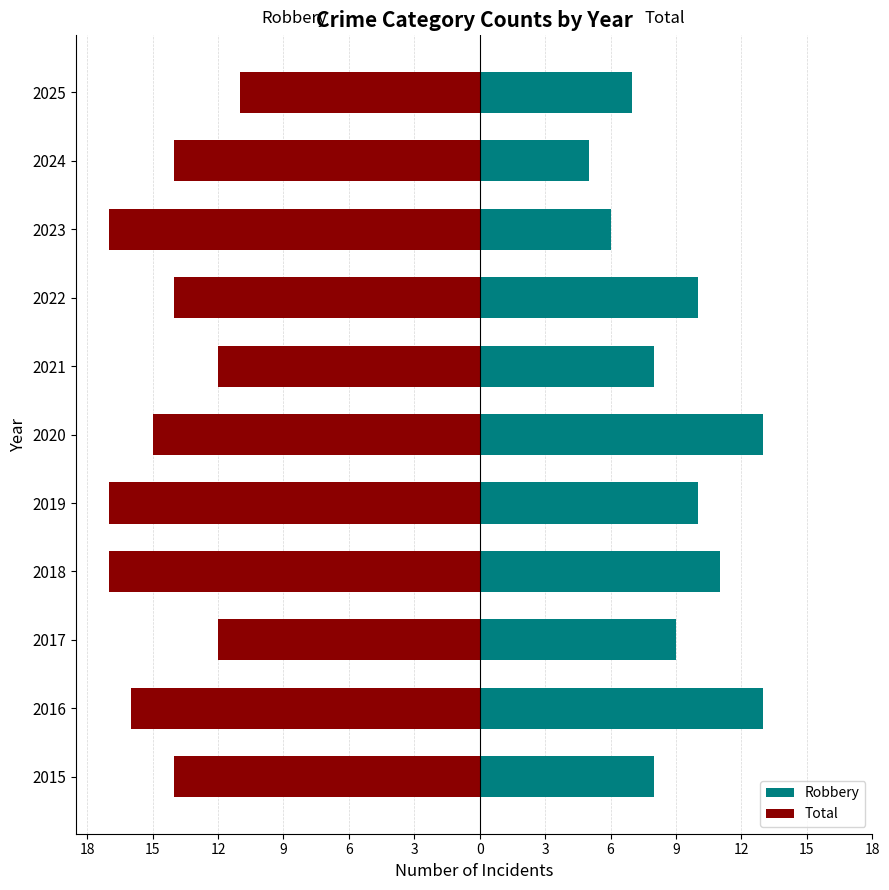

Count the Total values in the range -17 to -12.

10